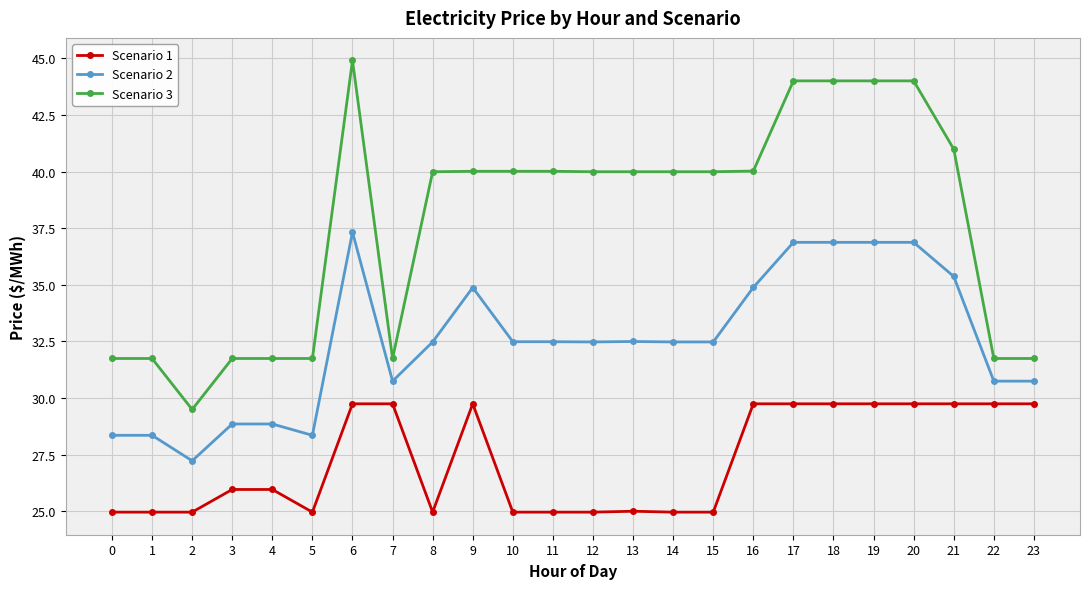

Reading right to left, transcribe all the data shown in this chart.

Scenario 1: 29.8	29.8	29.8	29.8	29.8	29.8	29.8	29.8	25.0	25.0	25.0	25.0	25.0	25.0	29.8	25.0	29.8	29.8	25.0	26.0	26.0	25.0	25.0	25.0
Scenario 2: 30.8	30.8	35.4	36.9	36.9	36.9	36.9	34.9	32.5	32.5	32.5	32.5	32.5	32.5	34.9	32.5	30.8	37.3	28.4	28.9	28.9	27.2	28.4	28.4
Scenario 3: 31.8	31.8	41.0	44.0	44.0	44.0	44.0	40.0	40.0	40.0	40.0	40.0	40.0	40.0	40.0	40.0	31.8	44.9	31.8	31.8	31.8	29.5	31.8	31.8